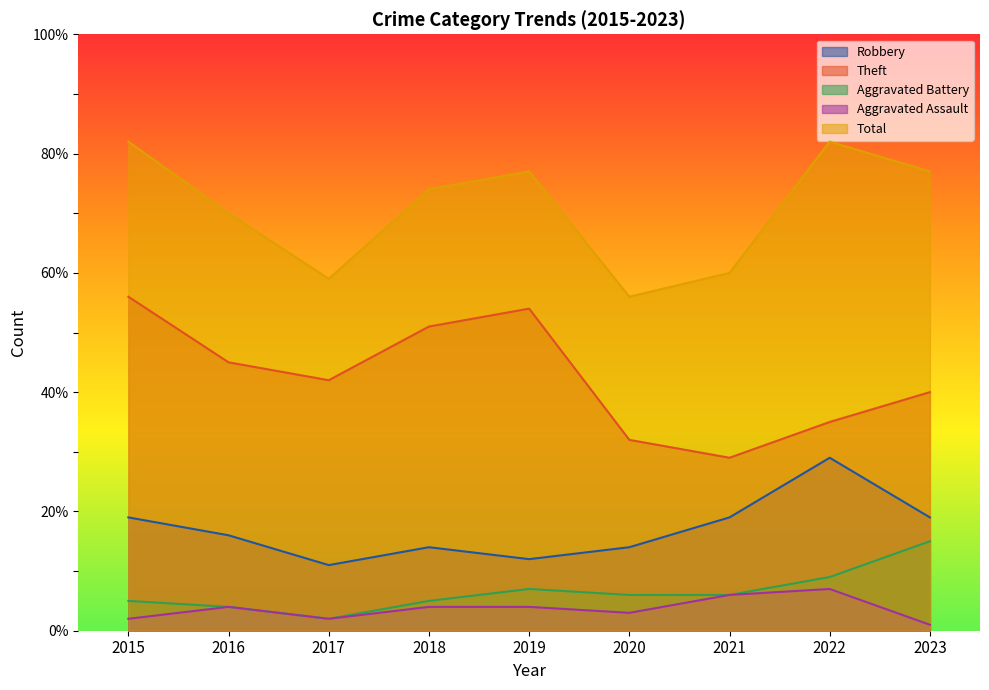

What is the highest value of the Aggravated Assault series?

7